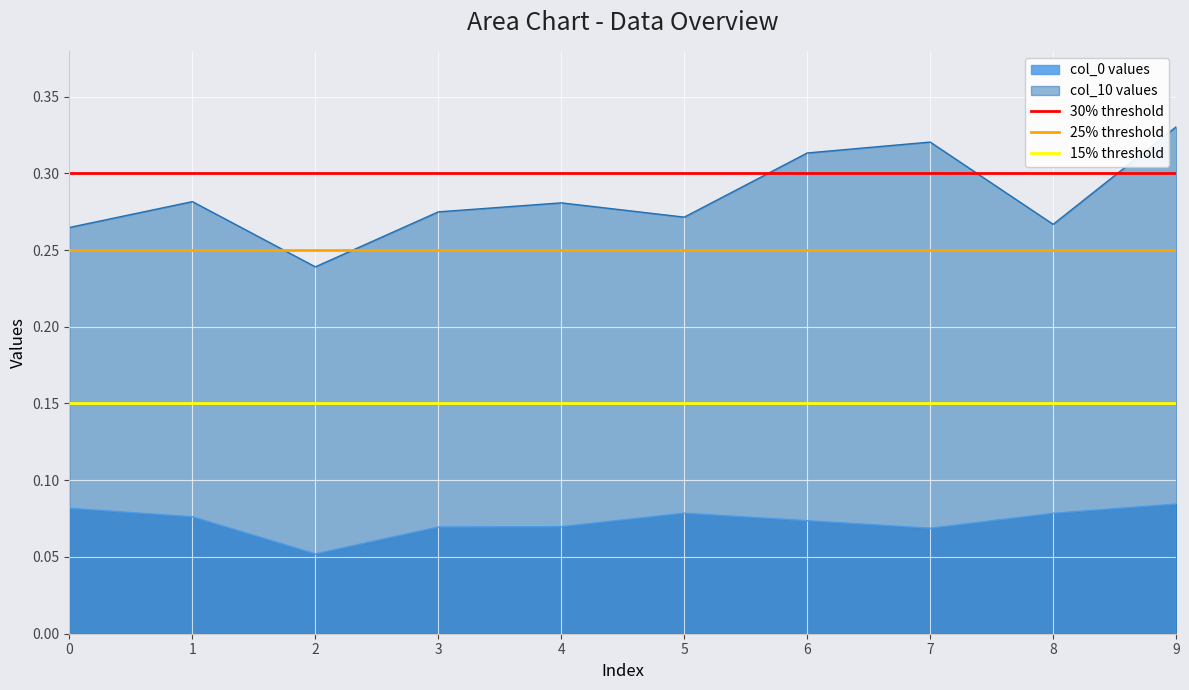

Is the value of col_10 values at 2 greater than the value of col_0 values at 8?

Yes